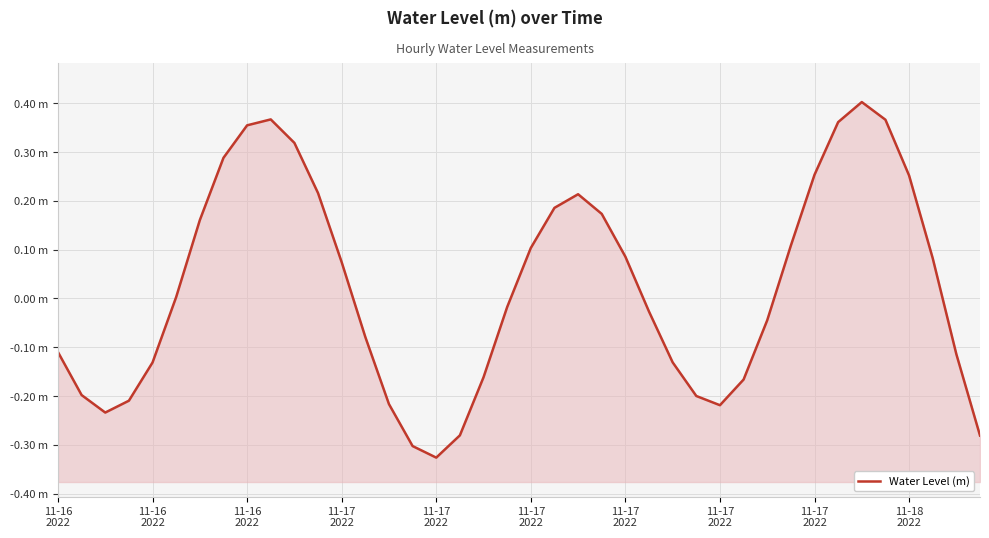

How many categories are shown in the chart?

40